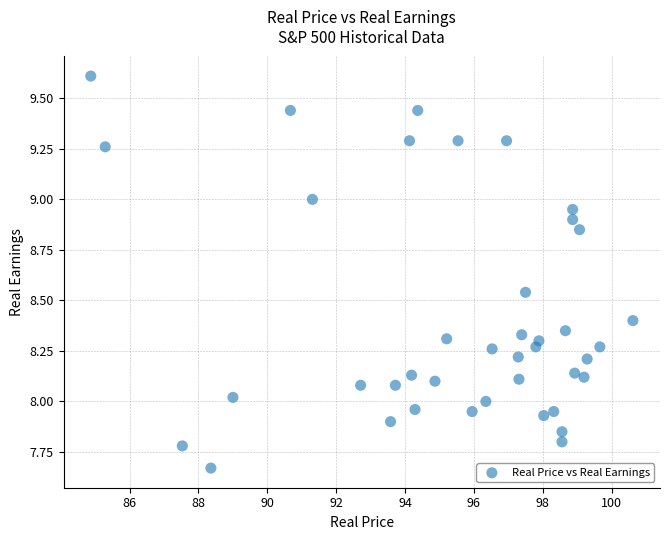

What is the range of X values (max minus min)?

15.8